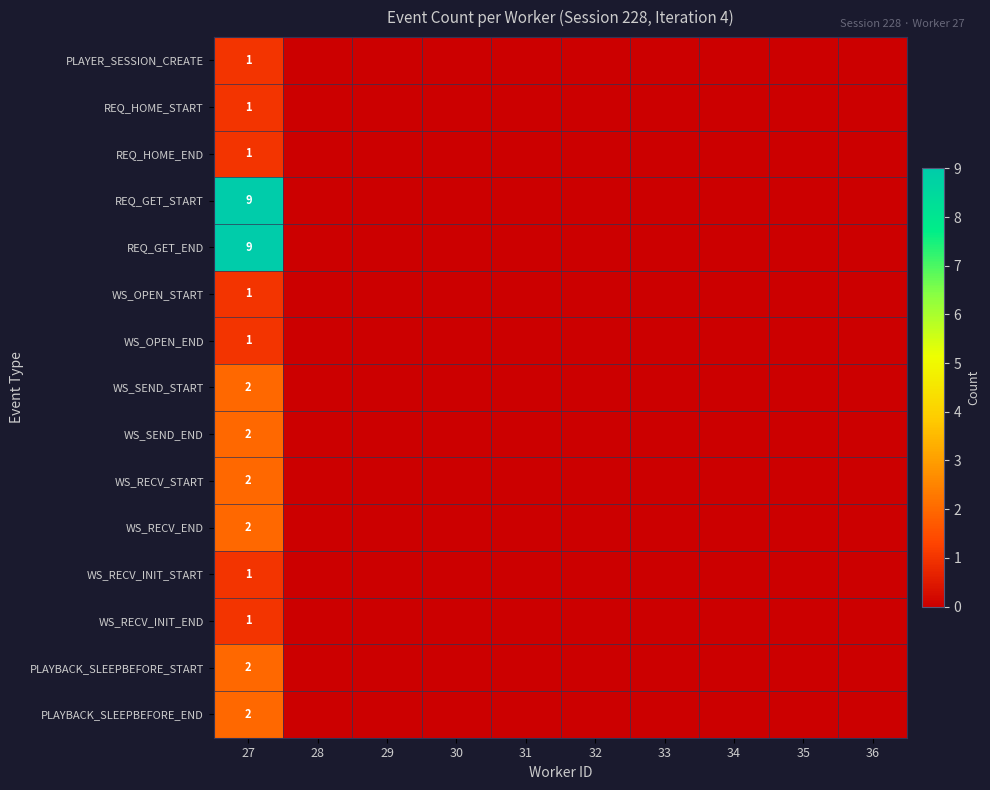

Which category has the highest value in the REQ_GET_START series?

27